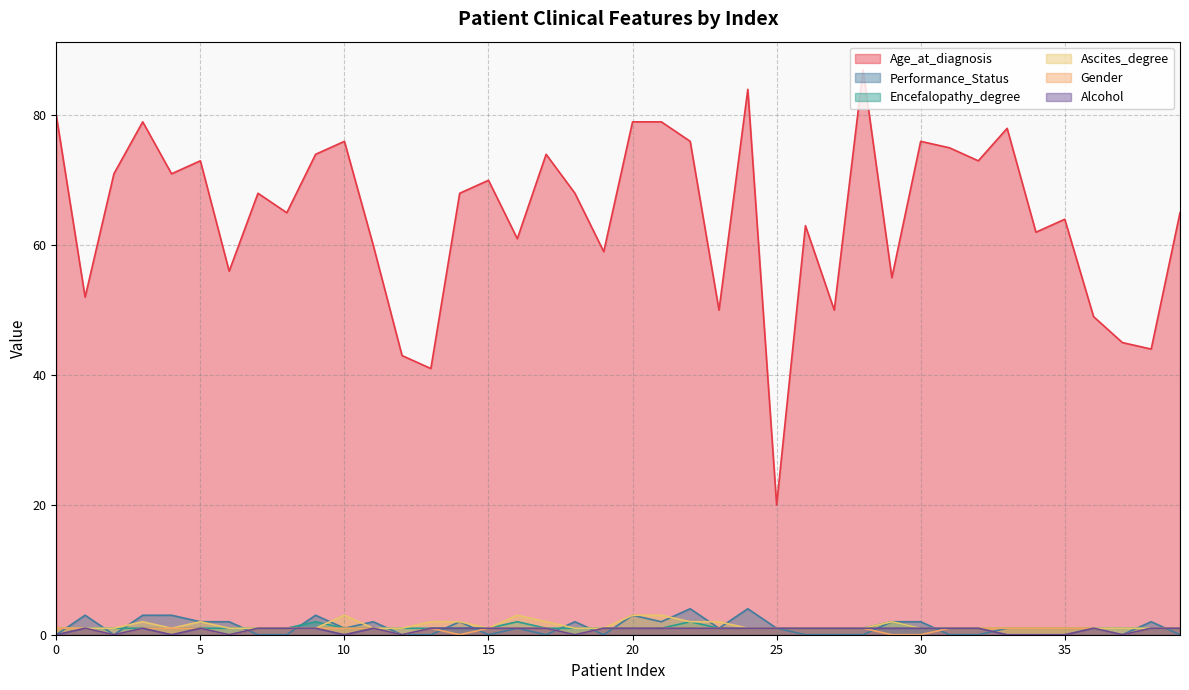

What is the average value of the Performance_Status series?

1